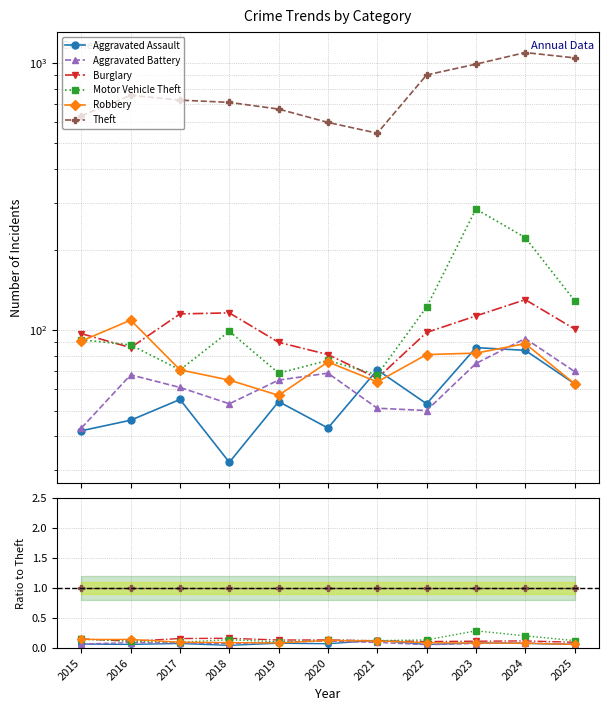

Count the number of data series in this chart.

6